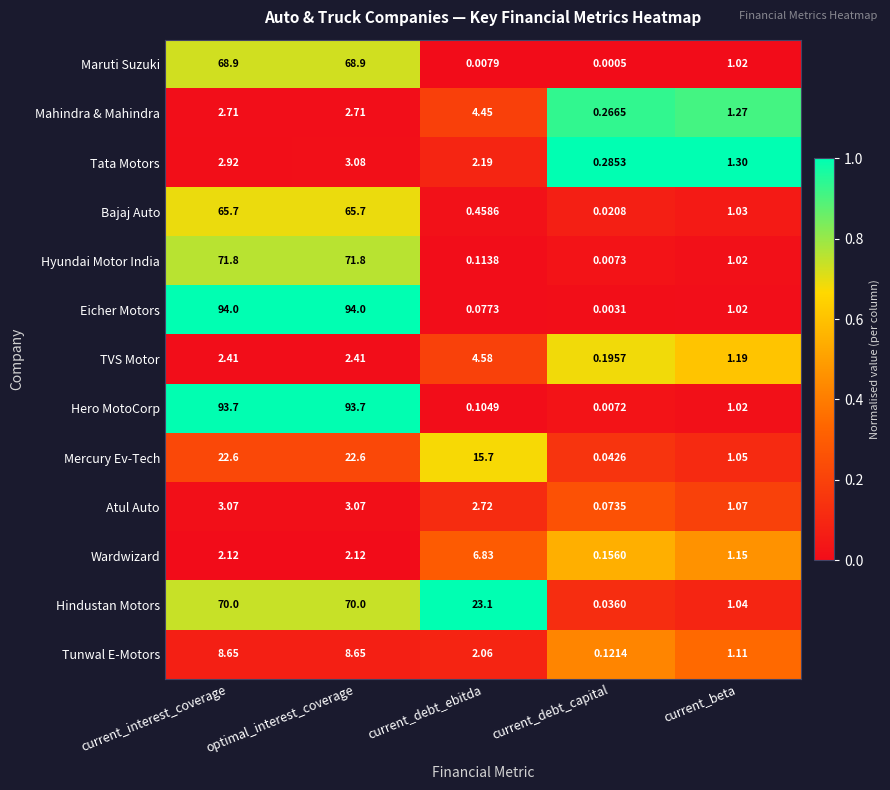

At which label is Mercury Ev-Tech closest to 11?

current_debt_ebitda